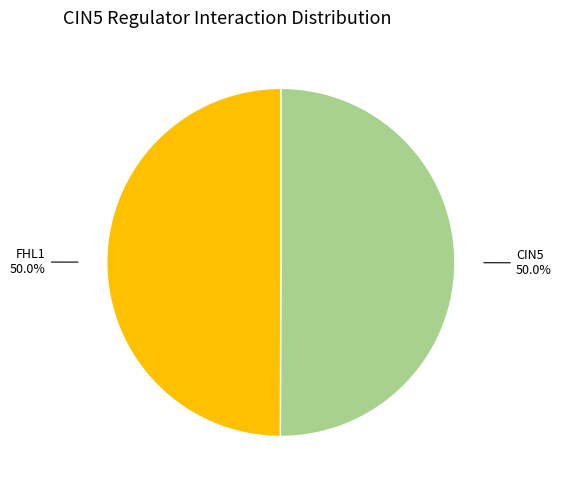

How many slices are in this pie chart?

2